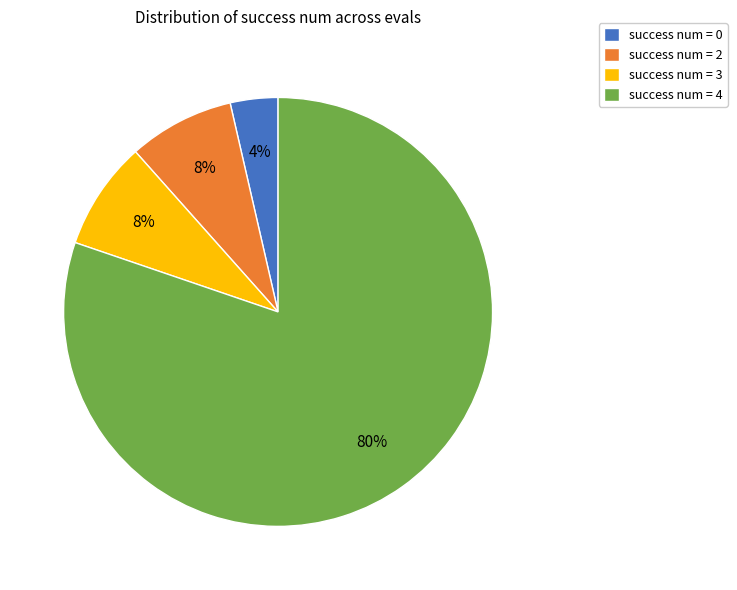

How many slices are in this pie chart?

4